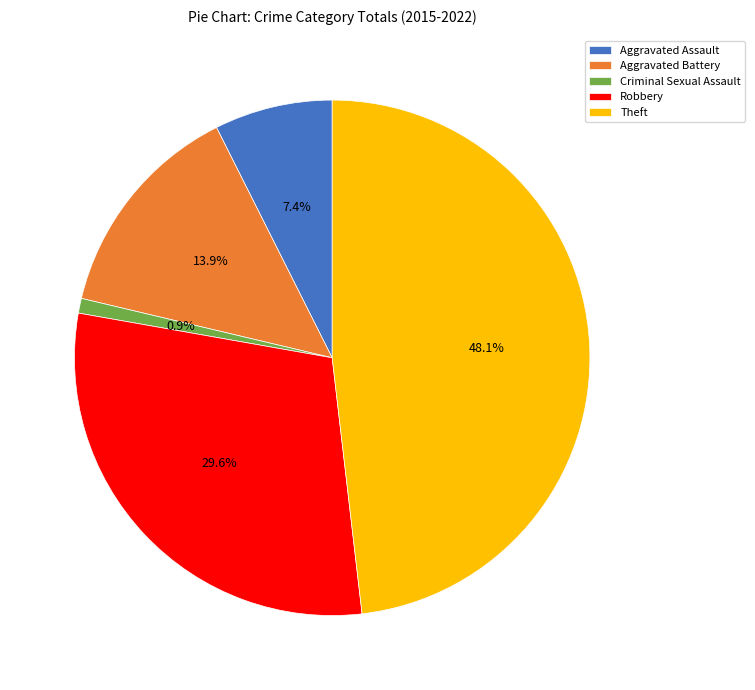

How many segments does this pie chart have?

5